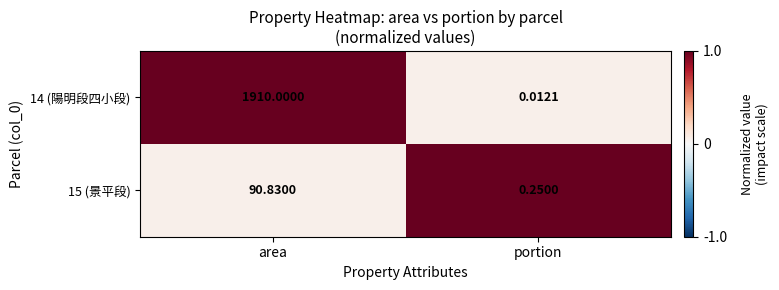

Is the value of 15 (景平段) at portion greater than the value of 14 (陽明段四小段) at portion?

Yes